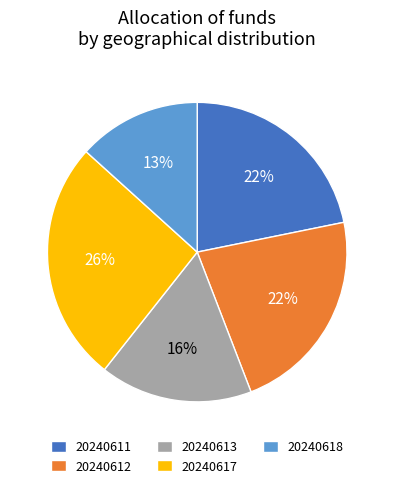

Is the sum of 20240612 and 20240613 greater than half?

No